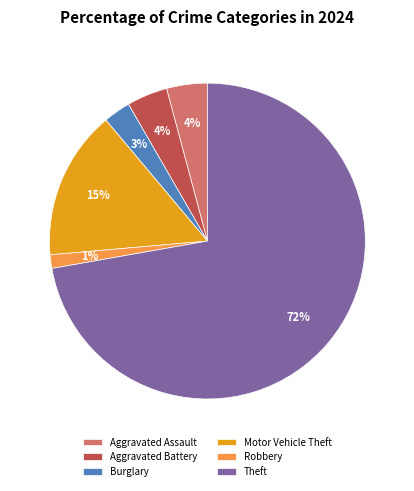

Is there any slice that represents more than half of the pie?

Yes